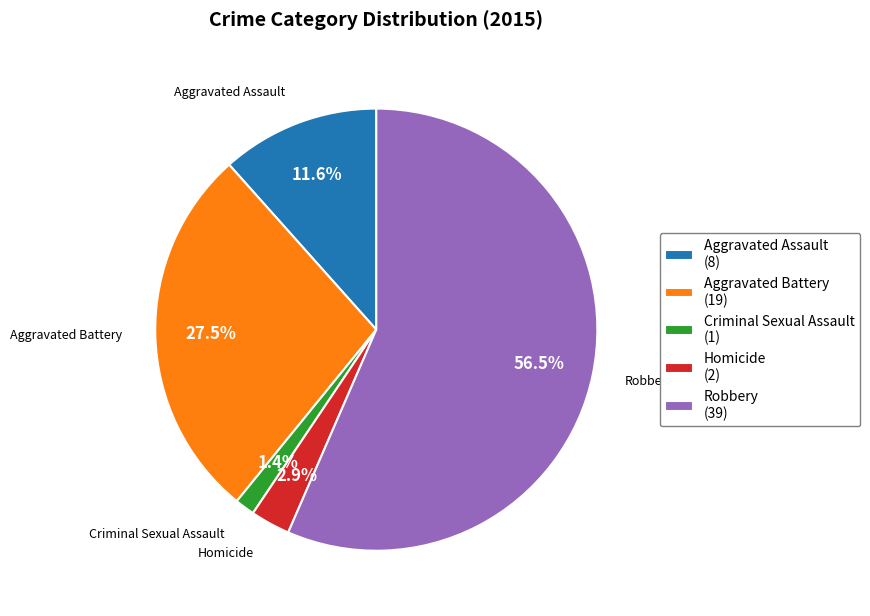

What percentage do Criminal Sexual Assault and Robbery together represent?

58.0%